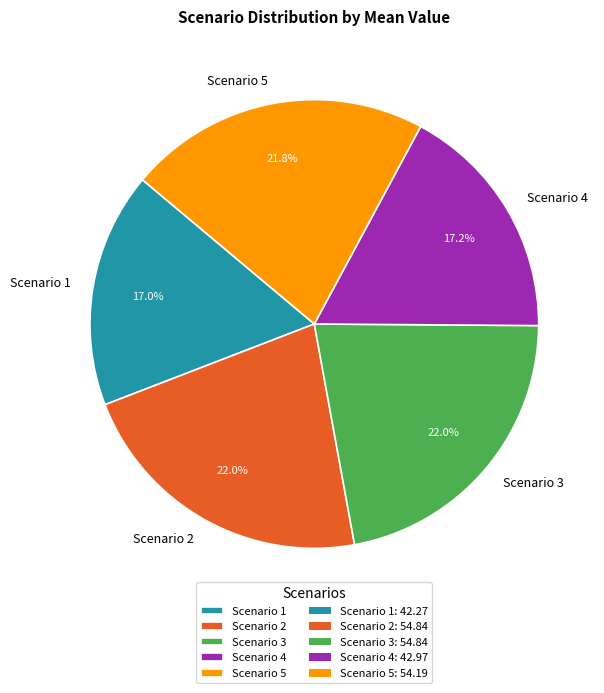

Is it true that Scenario 3 is 33% of the pie?

False